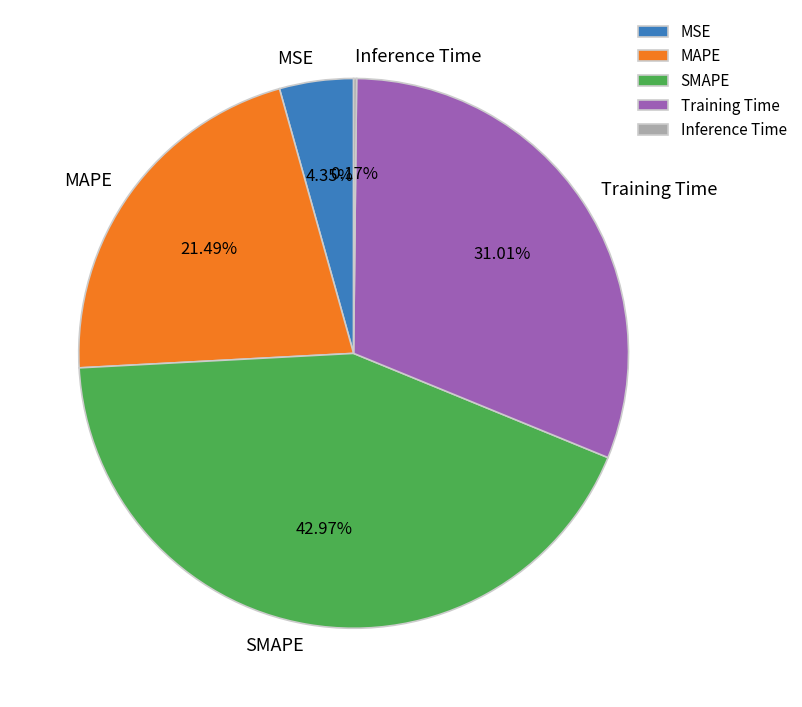

Which category has the biggest portion of the pie?

SMAPE